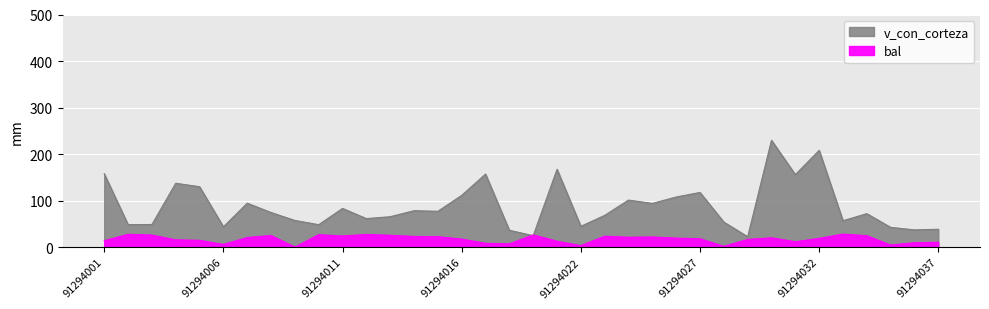

Count the number of data series in this chart.

2